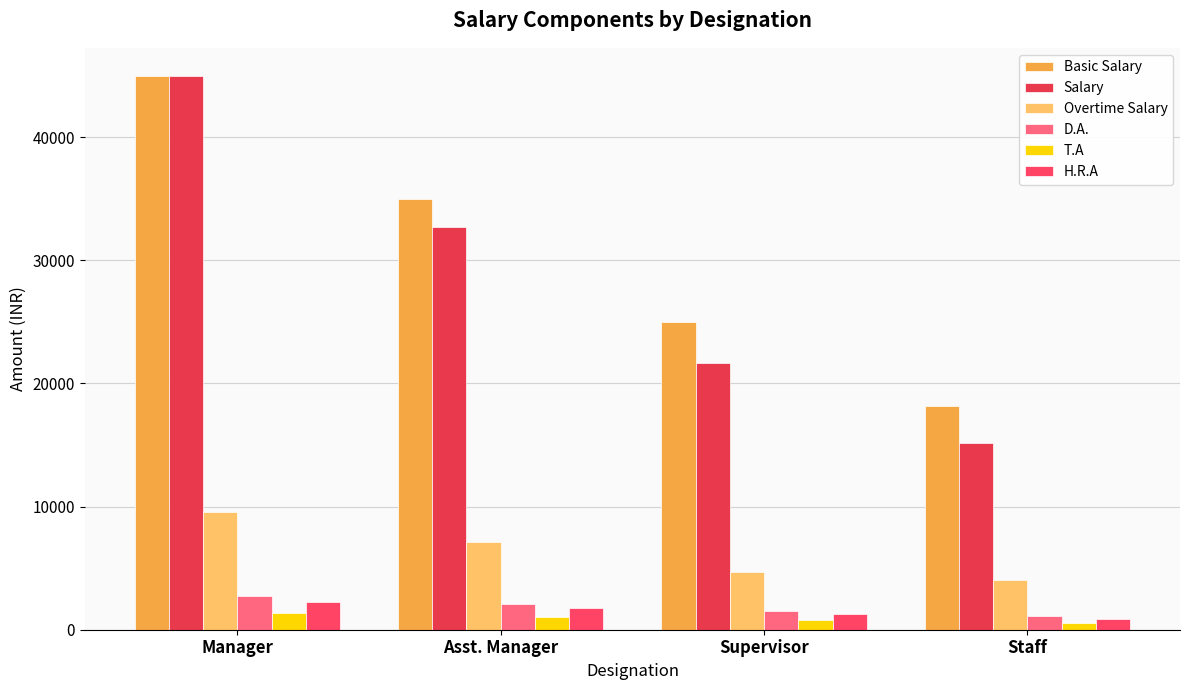

Rank the series at Manager from highest to lowest value.

Basic Salary, Salary, Overtime Salary, D.A., H.R.A, T.A